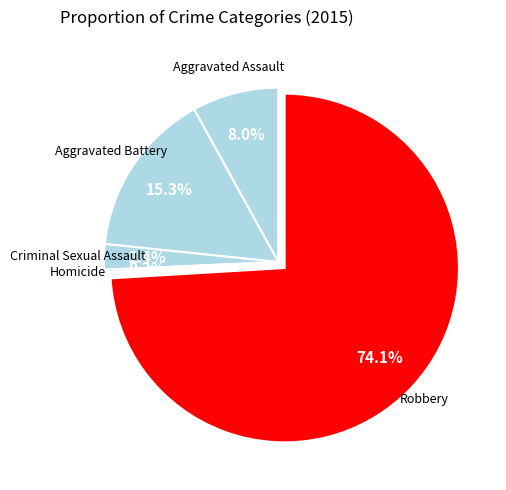

How many slices are in this pie chart?

5